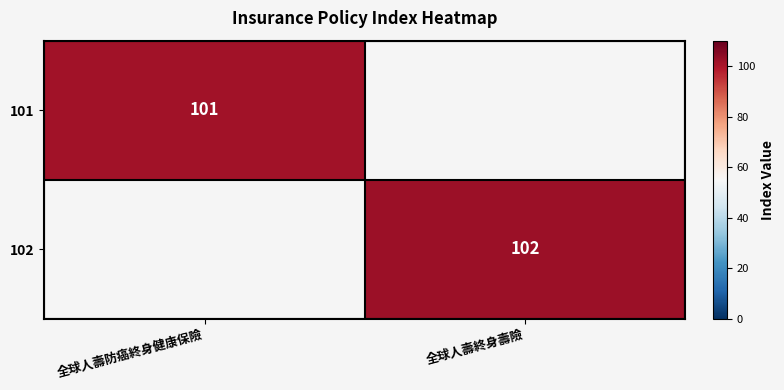

Is it true that 102 equals 102 at 全球人壽終身壽險?

True